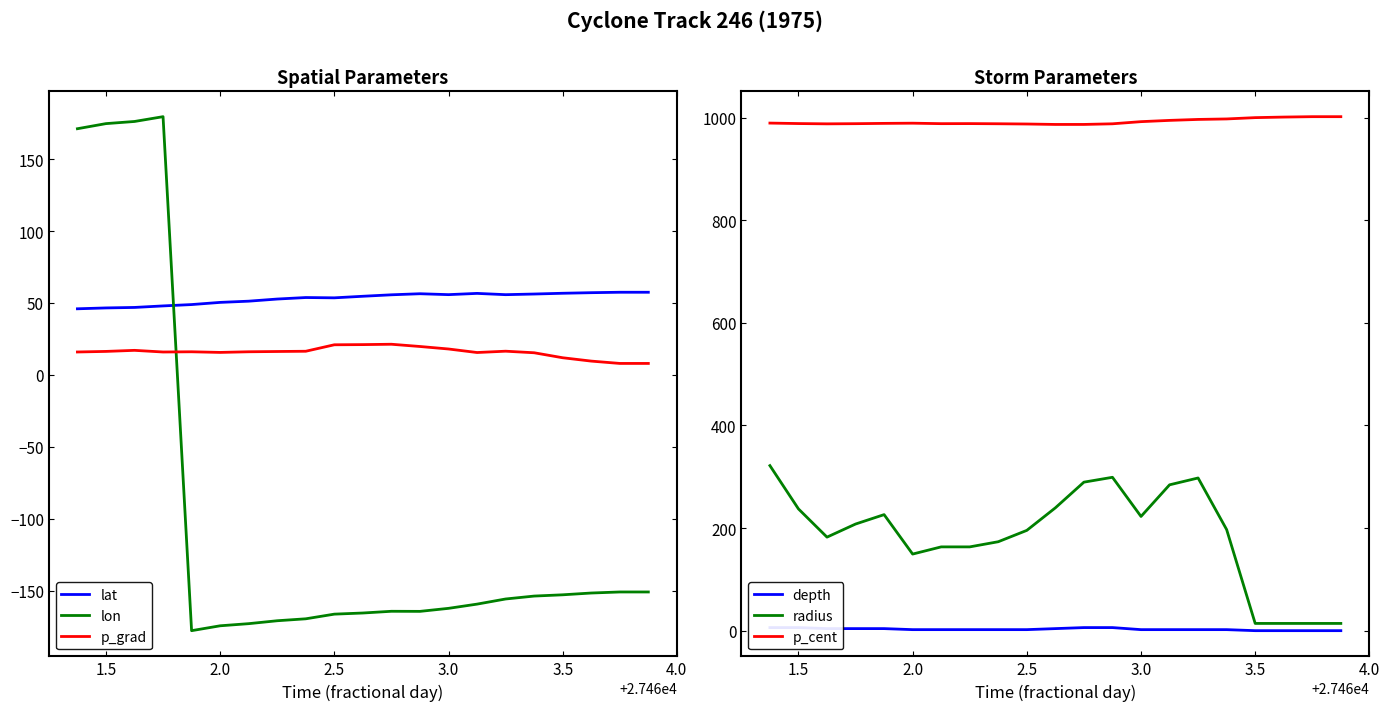

What is the greatest value displayed?

1001.6